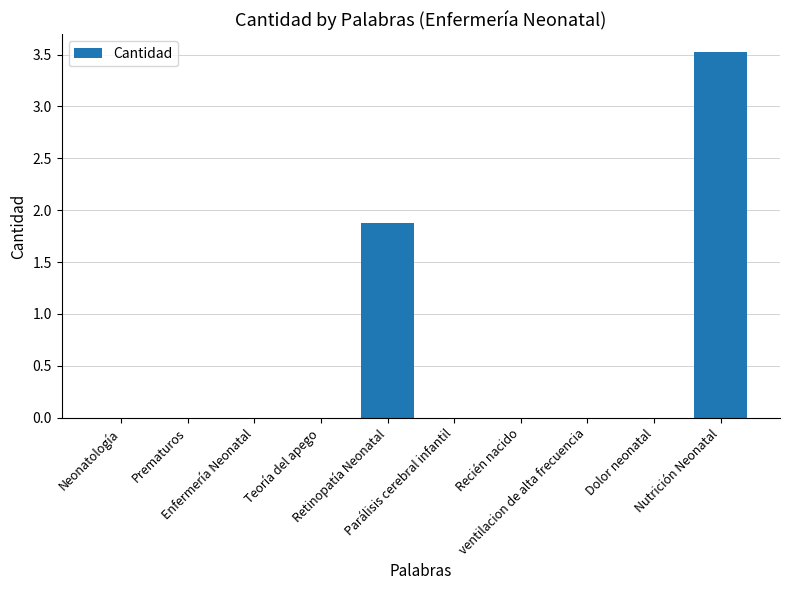

Which category has the highest value across all series?

Nutrición Neonatal